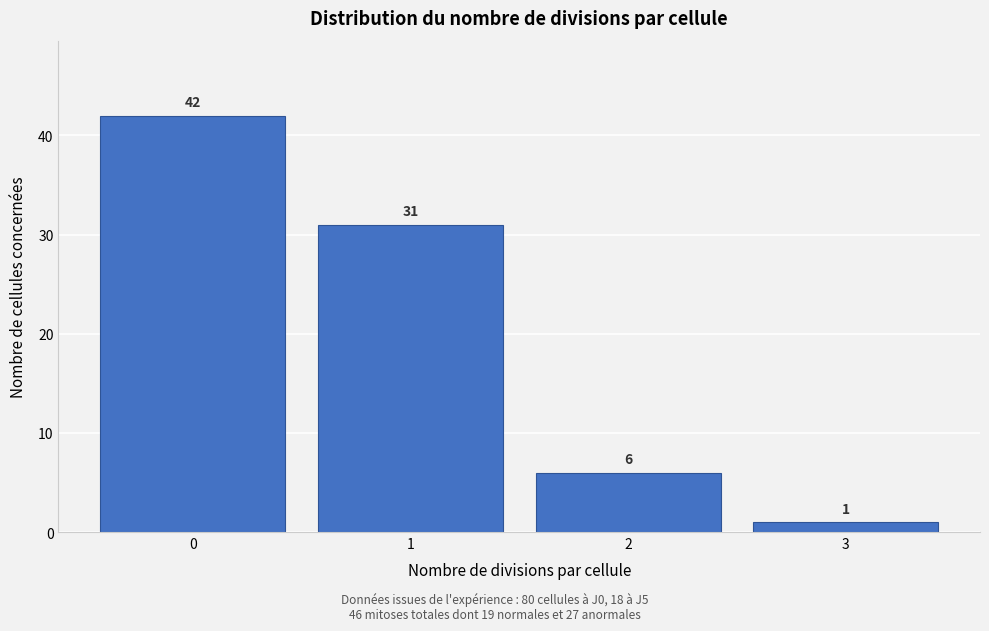

Reading left to right, list all the values displayed in this chart.

42	31	6	1